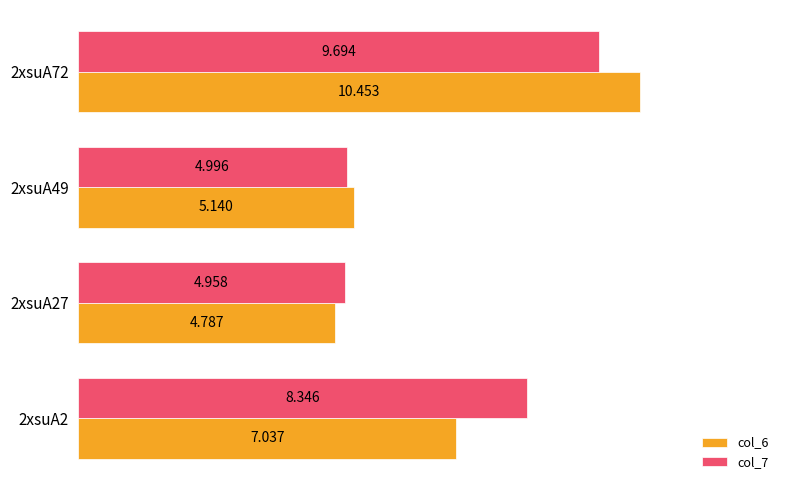

Which category has the highest value in the col_6 series?

2xsuA72